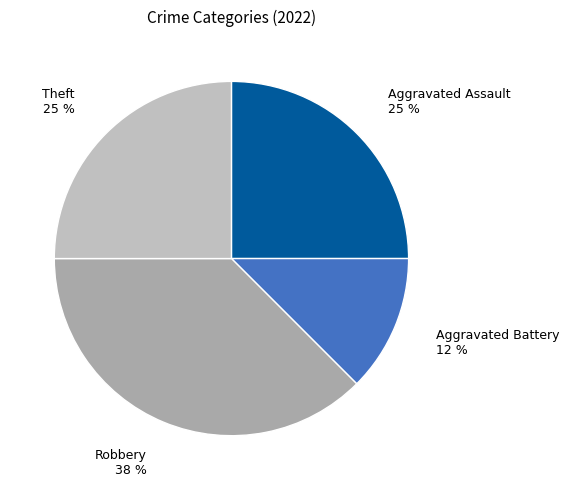

Is the sum of Aggravated Assault and Robbery greater than half?

Yes